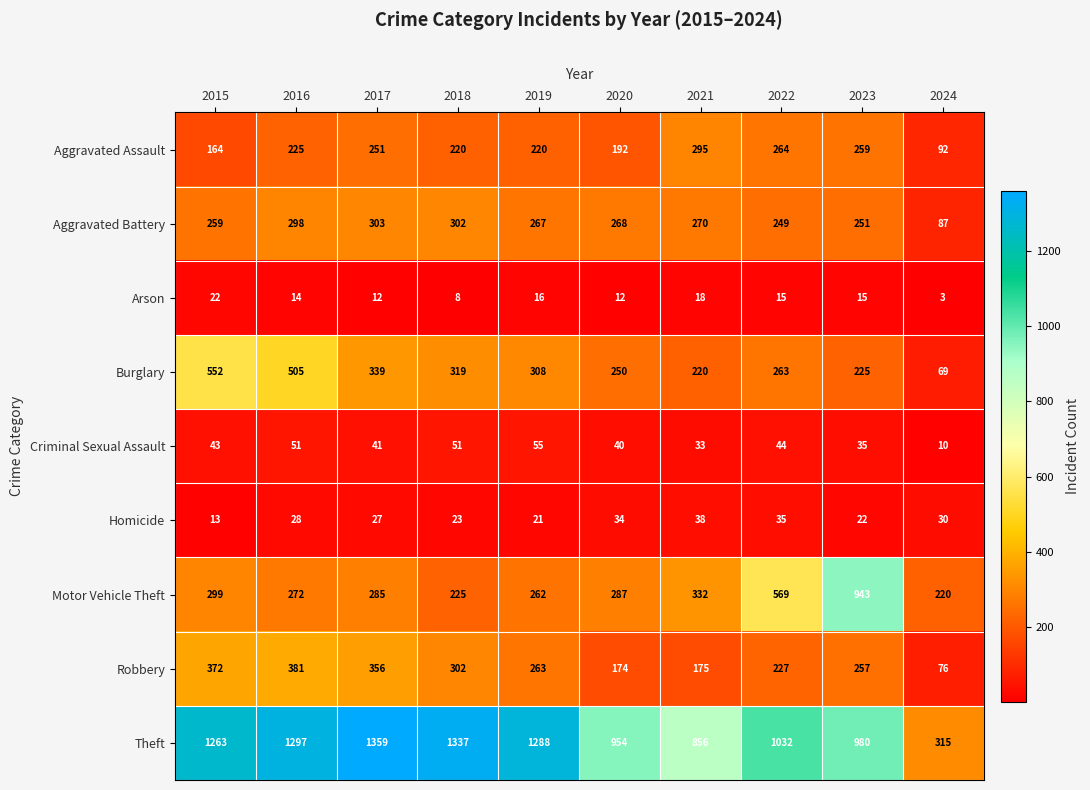

How many data points in Robbery are less than 263?

5